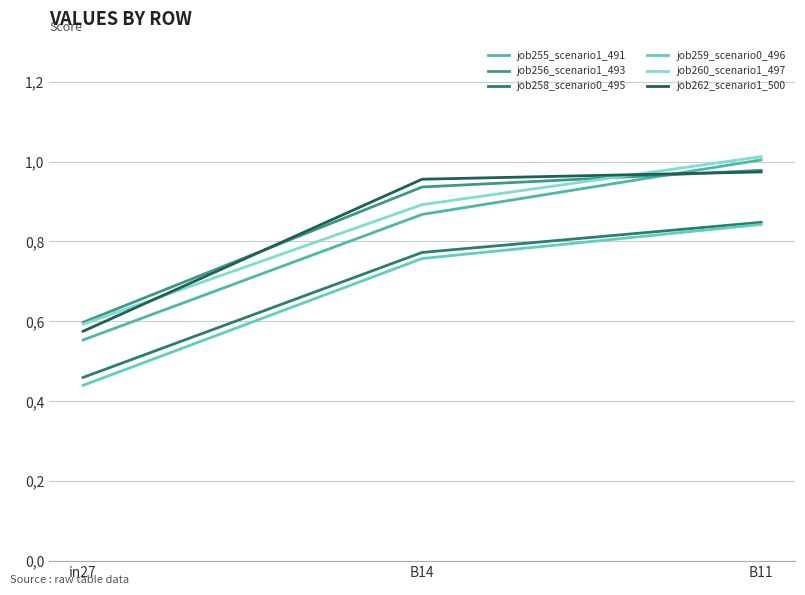

What position from the right is in27?

3